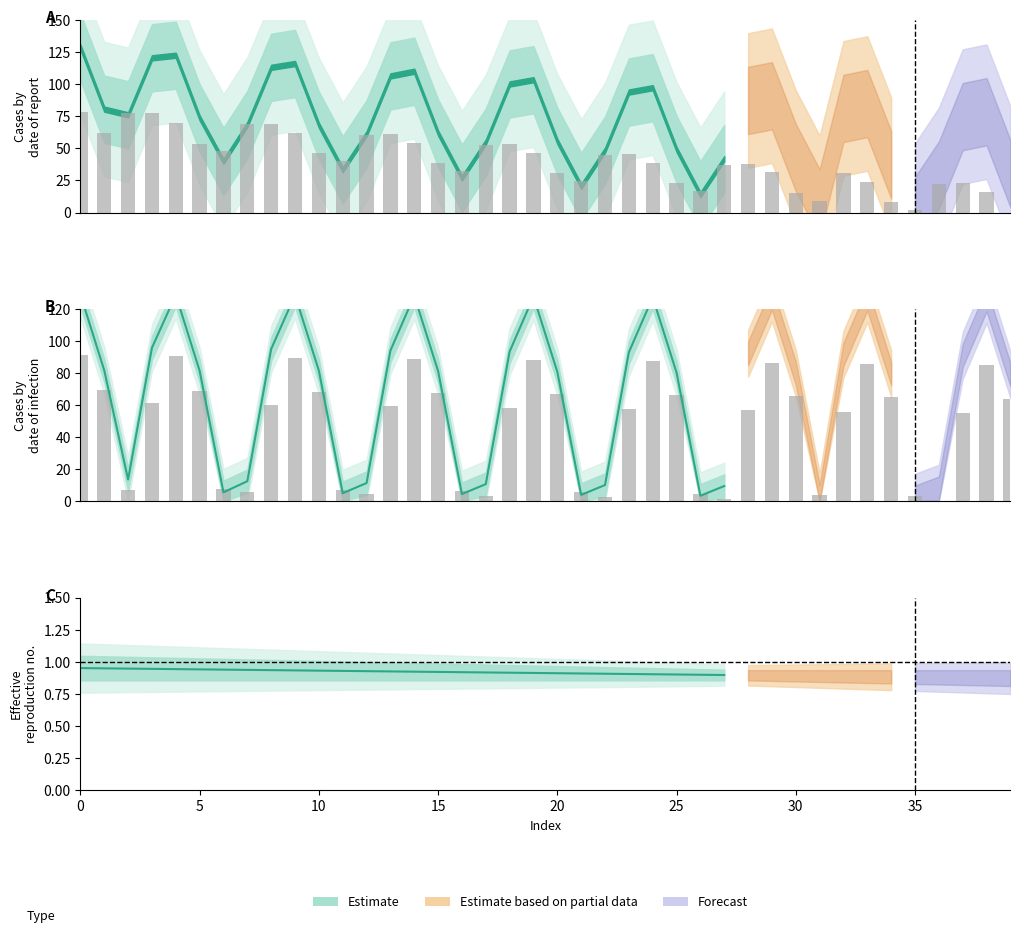

How many values in the Estimate line series are below 81?

13